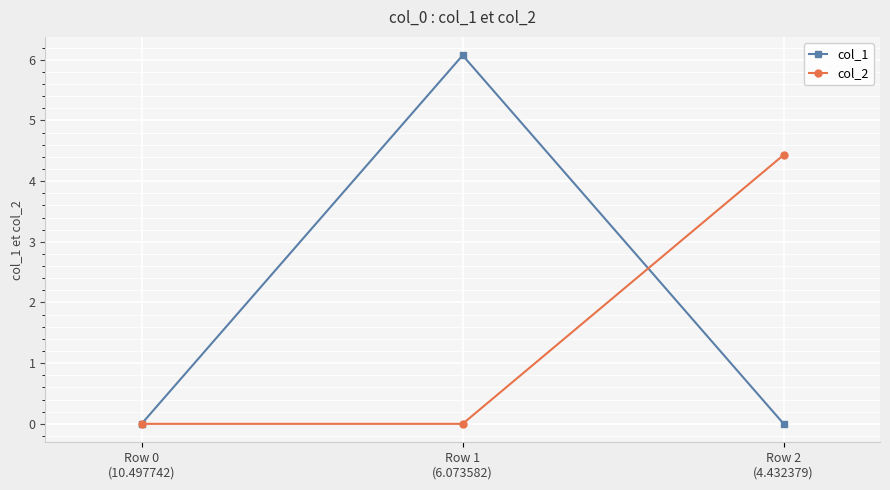

What are all the series names shown in the legend?

col_1, col_2